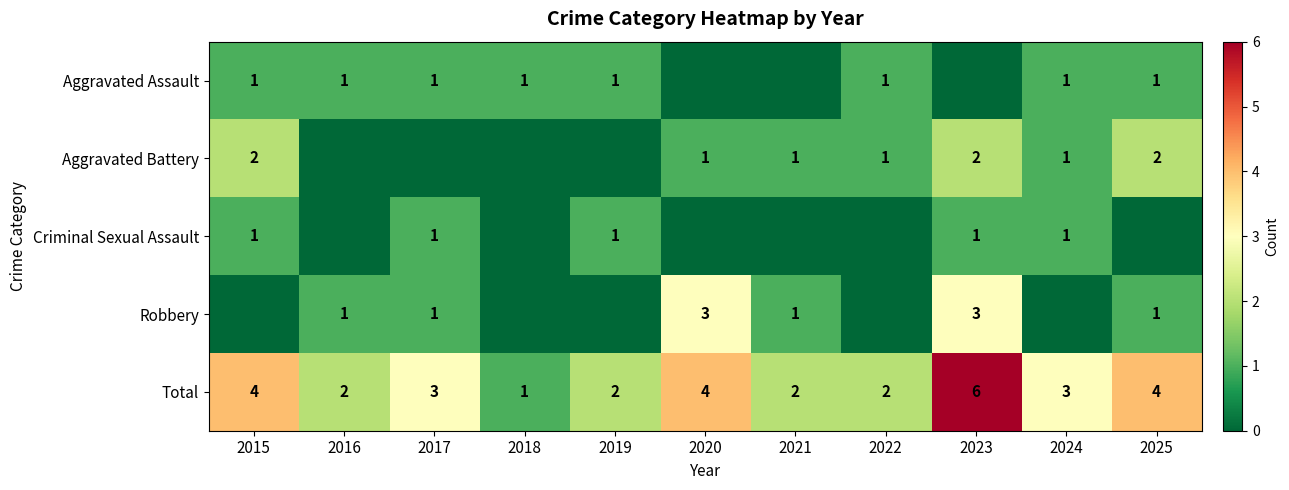

The Total series shows 1 at 2018. True or false?

True